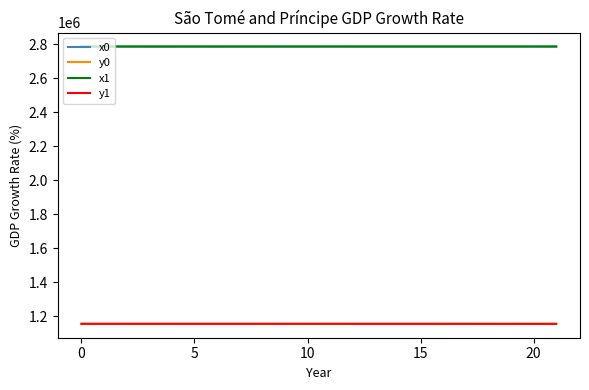

What are all the series names shown in the legend?

x0, y0, x1, y1